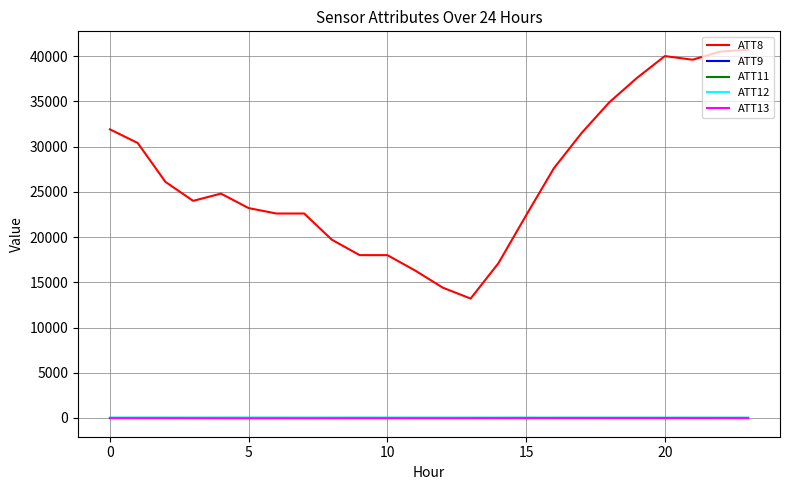

What are all the series names shown in the legend?

ATT8, ATT9, ATT11, ATT12, ATT13